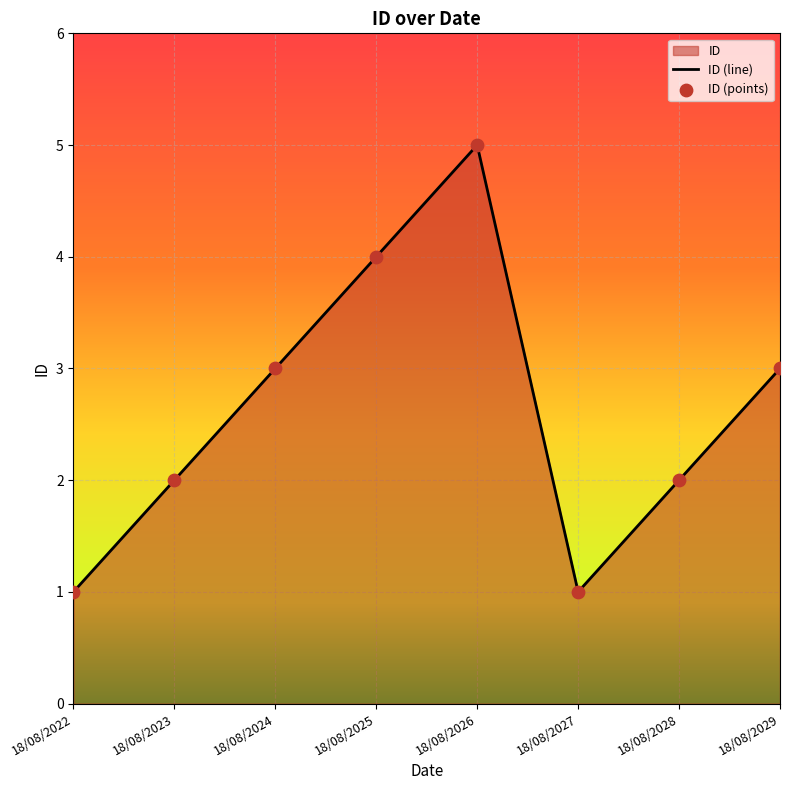

Which has a higher value, 18/08/2029 or 18/08/2025?

18/08/2025